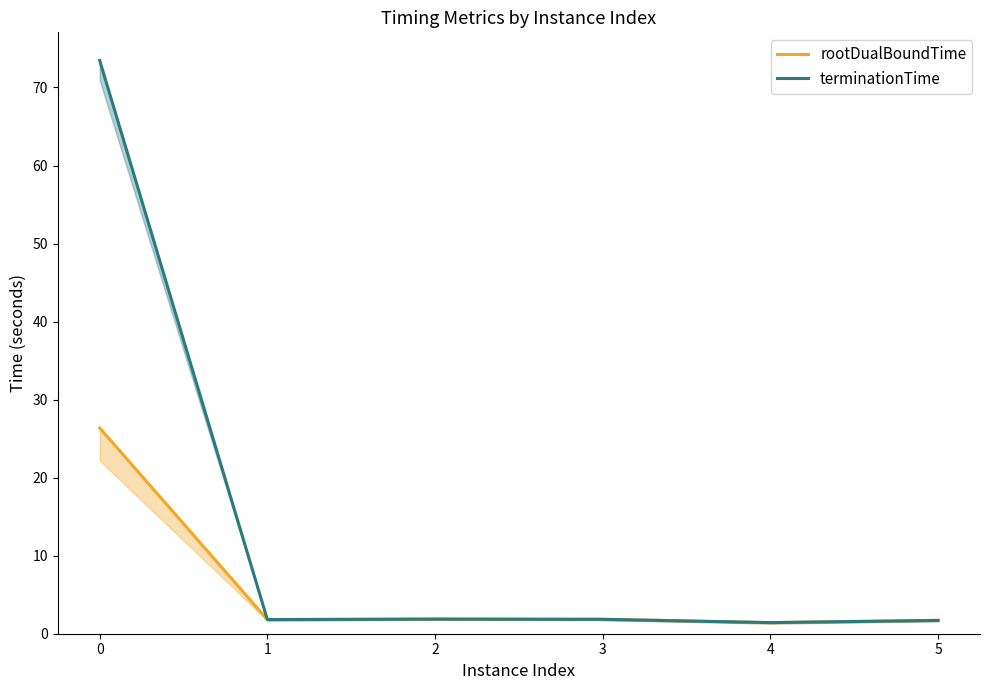

Is it true that rootDualBoundTime equals 2.4 at 4?

False